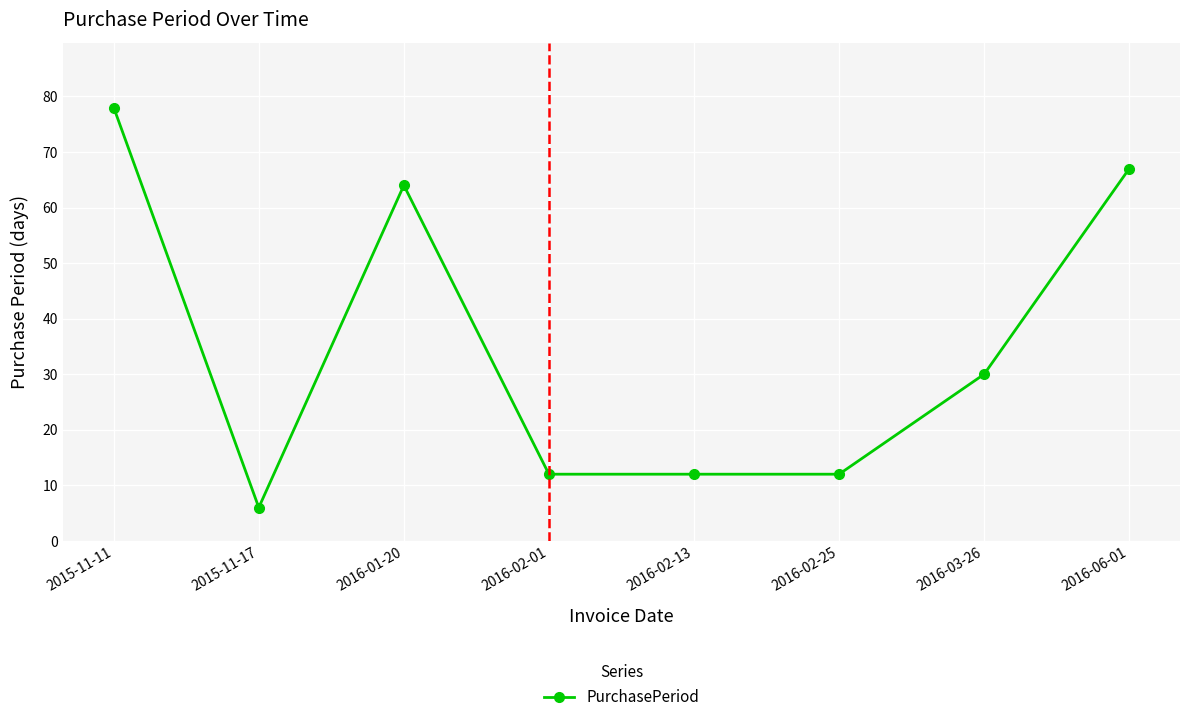

Reading left to right, transcribe all the data shown in this chart.

78	6	64	12	12	12	30	67